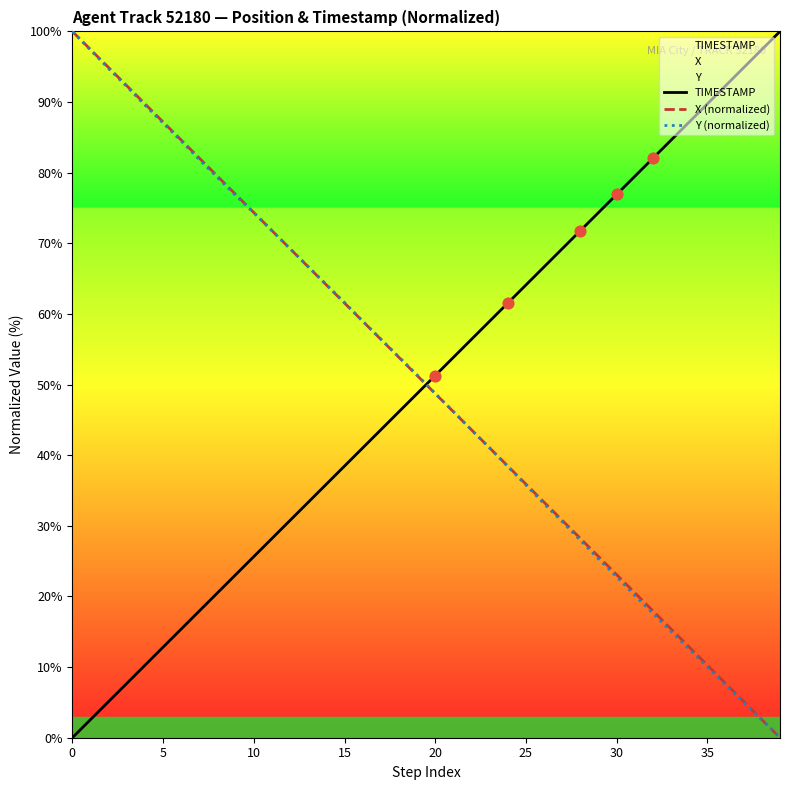

What are all the series names shown in the legend?

TIMESTAMP, X (normalized), Y (normalized)